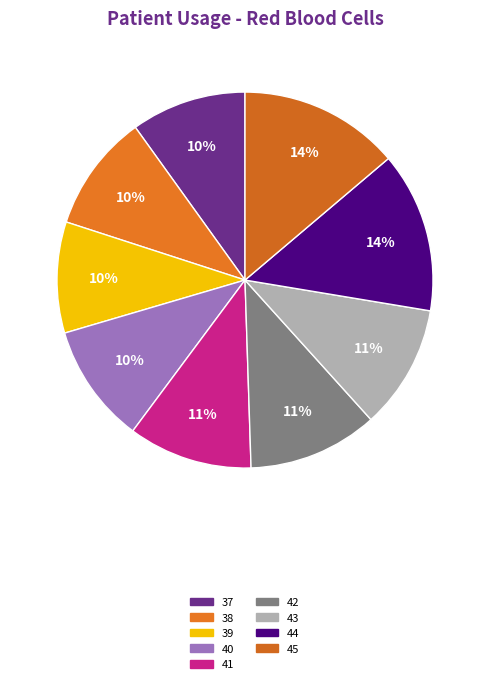

Is 39 the majority of the pie?

No